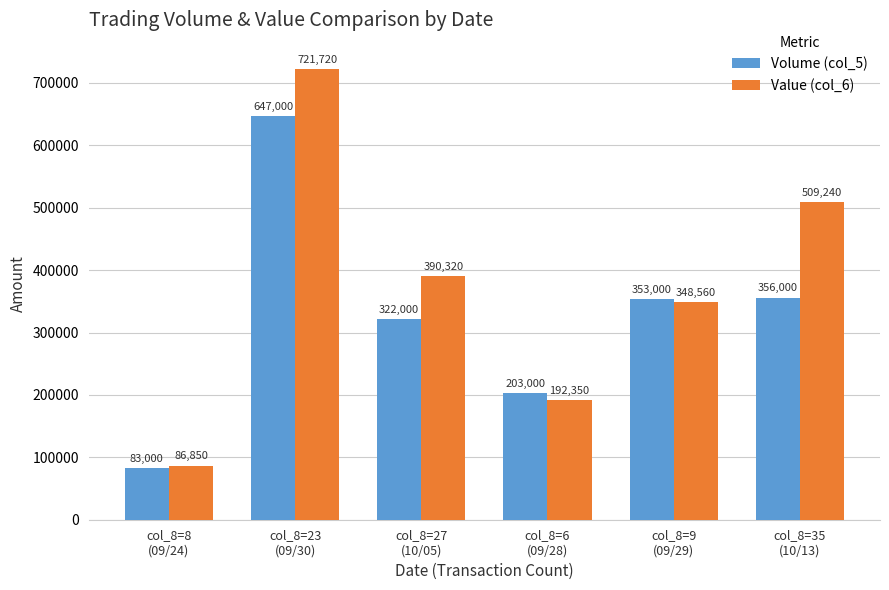

Reading right to left, extract all data points from this chart.

Volume (col_5): 356000	353000	203000	322000	647000	83000
Value (col_6): 509240	348560	192350	390320	721720	86850